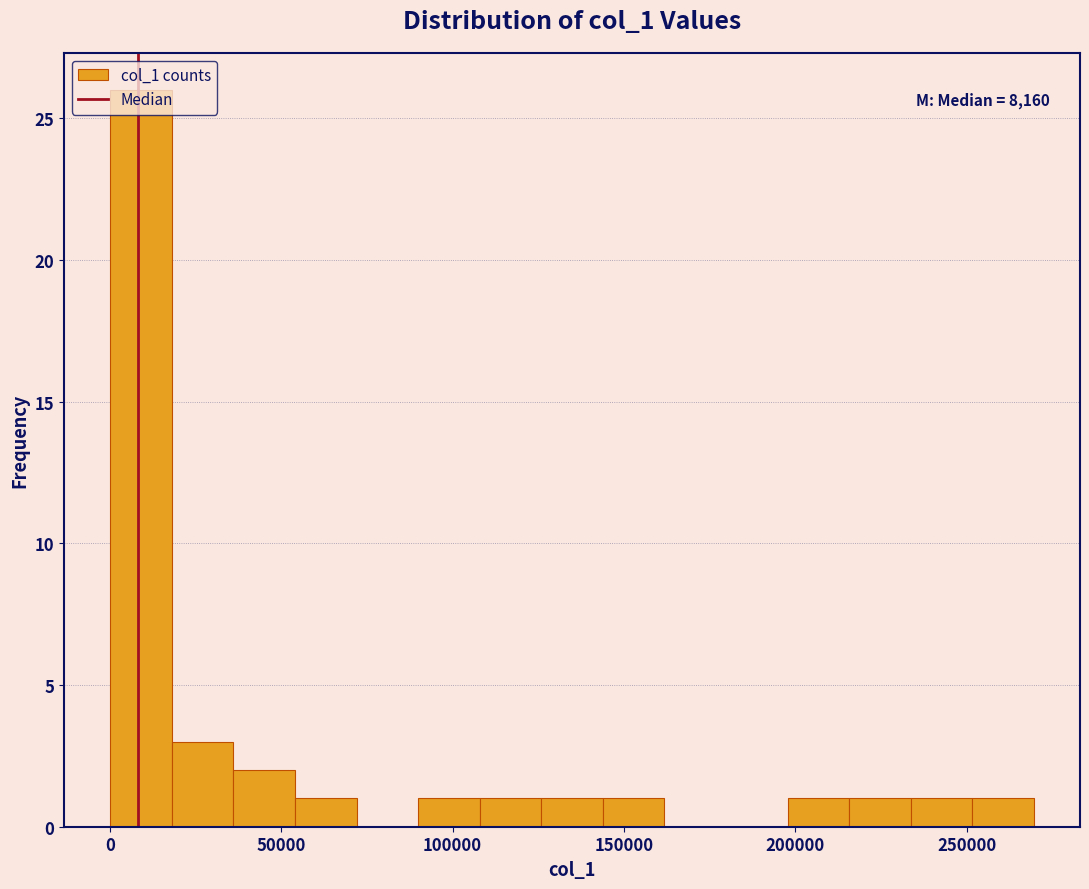

Around what value on the x-axis is the tallest bar? Give the approximate position of its centre, as read against the axis.

10000